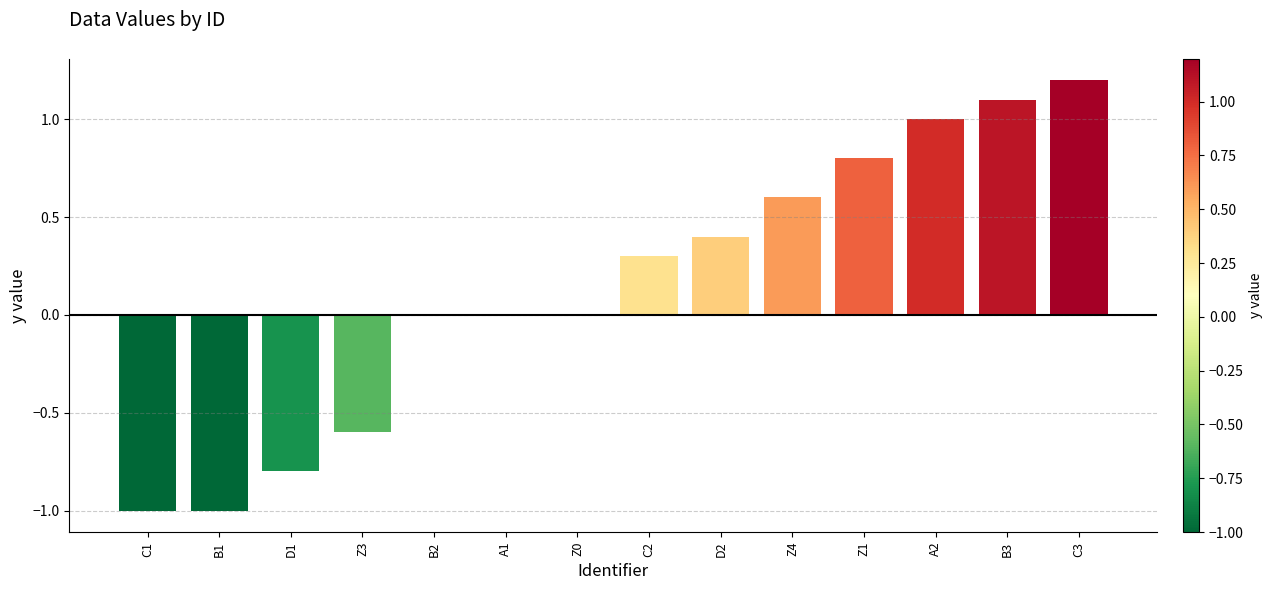

What is the ratio of the value at Z4 to the value at B3?

0.5